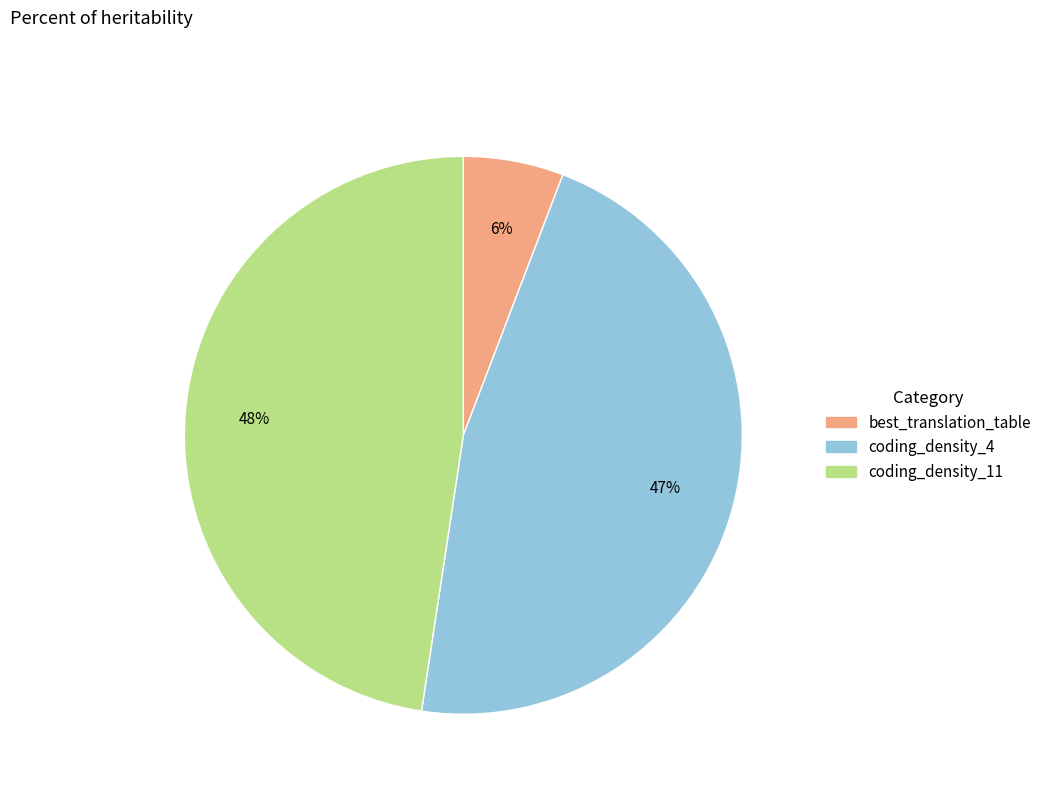

Combined, do best_translation_table and coding_density_11 account for over 50%?

Yes